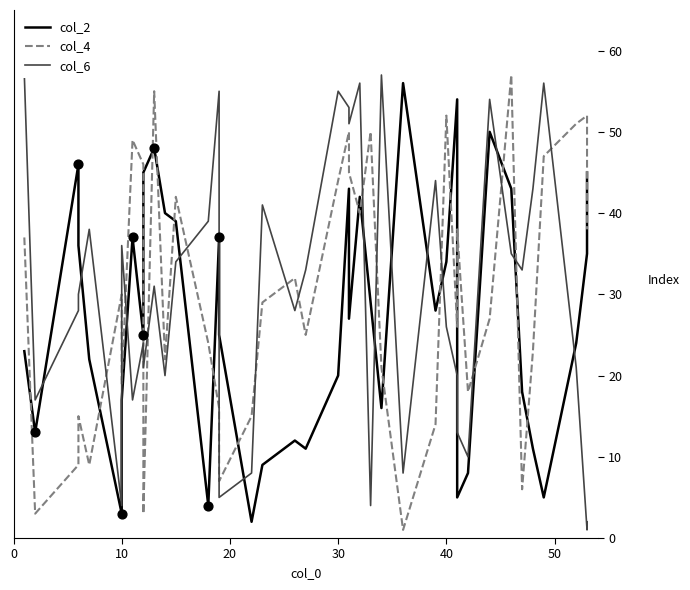

Which series has the largest total across all categories?

col_6